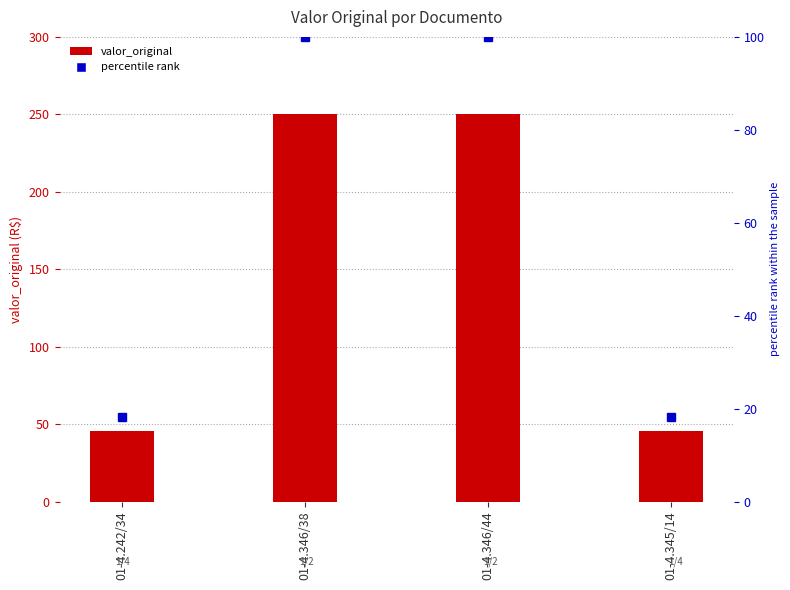

Between 01-4.346/44 and 01-4.345/14, which series saw the biggest shift?

valor_original